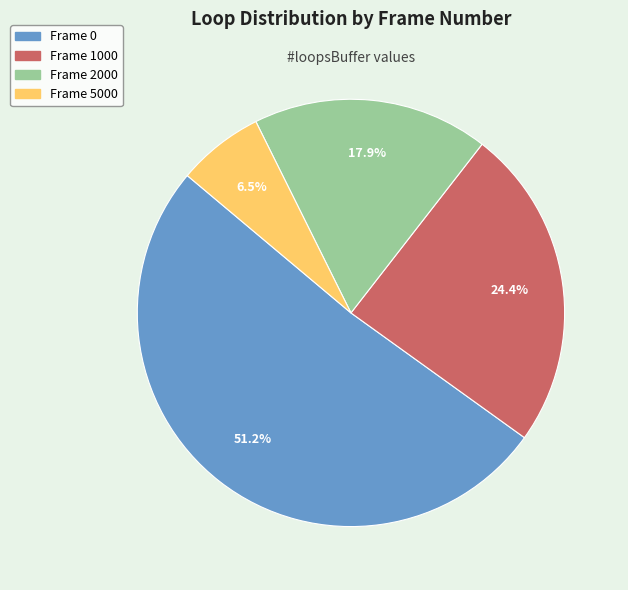

Is there a majority slice in this chart?

Yes